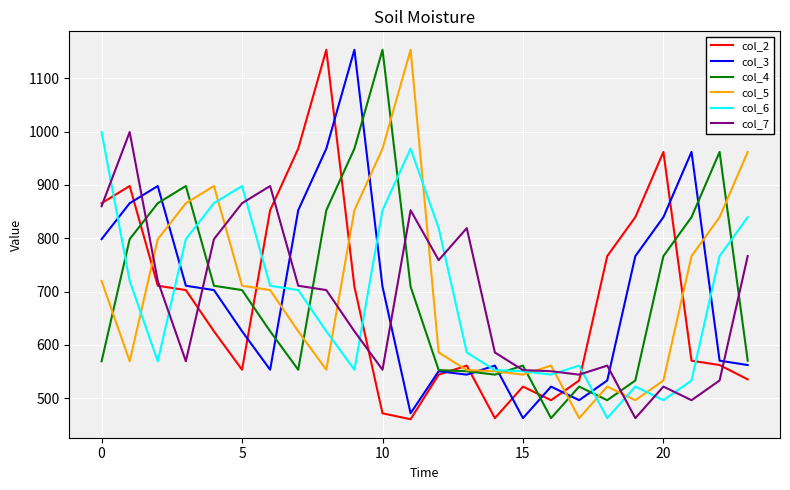

Which series ends up on top after the final intersection of col_4 and col_2?

col_4